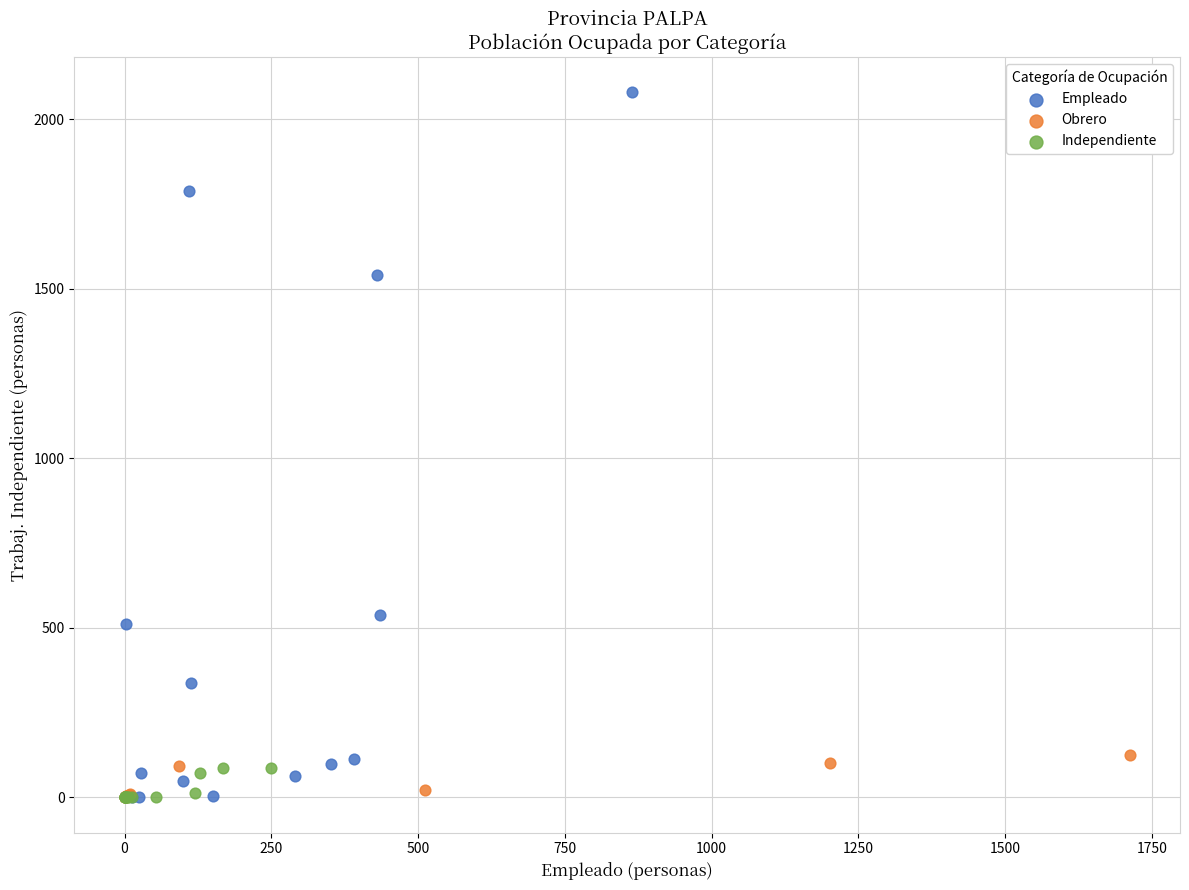

Which series has the widest spread of Y values?

Empleado